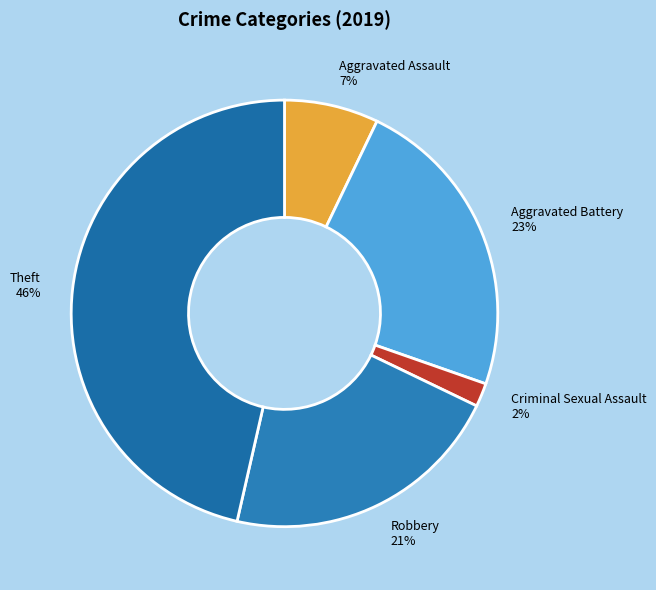

The Aggravated Battery 23% slice represents 23% of the pie. True or false?

True